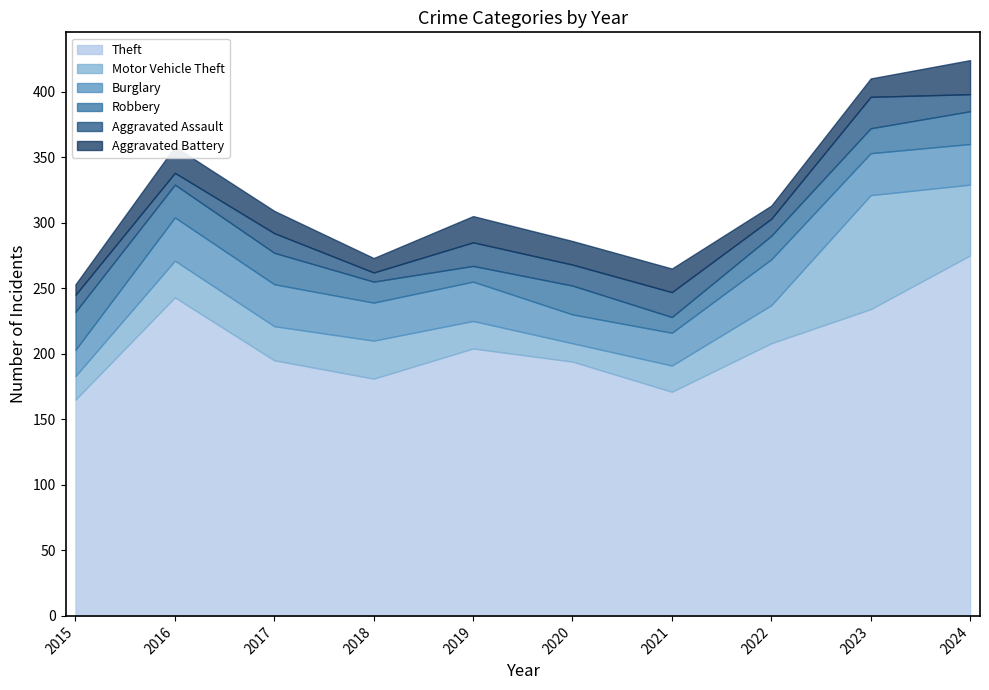

Reading left to right, extract all data points from this chart.

Theft: 2015=165	2016=243	2017=195	2018=181	2019=204	2020=194	2021=171	2022=208	2023=234	2024=275
Motor Vehicle Theft: 2015=18	2016=28	2017=26	2018=29	2019=21	2020=14	2021=20	2022=29	2023=87	2024=54
Burglary: 2015=20	2016=33	2017=32	2018=29	2019=30	2020=22	2021=25	2022=35	2023=32	2024=31
Robbery: 2015=29	2016=25	2017=24	2018=16	2019=12	2020=22	2021=12	2022=18	2023=19	2024=25
Aggravated Assault: 2015=13	2016=9	2017=15	2018=7	2019=18	2020=16	2021=19	2022=13	2023=24	2024=13
Aggravated Battery: 2015=8	2016=20	2017=17	2018=11	2019=20	2020=18	2021=18	2022=10	2023=14	2024=26